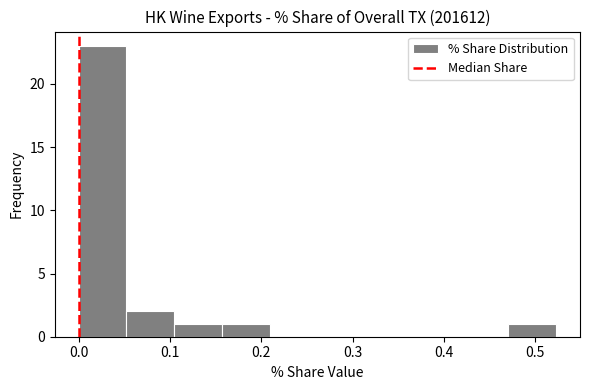

Reading left to right, transcribe this chart: for each bar, give the range it covers on the x-axis and its height. Neither the bar edges nor the heights are printed on the chart, so give them approximately, as read against the axes.

0.00 to 0.05: 23
0.05 to 0.10: 2
0.10 to 0.16: 1
0.16 to 0.21: 1
0.21 to 0.26: 0
0.26 to 0.31: 0
0.31 to 0.37: 0
0.37 to 0.42: 0
0.42 to 0.47: 0
0.47 to 0.52: 1